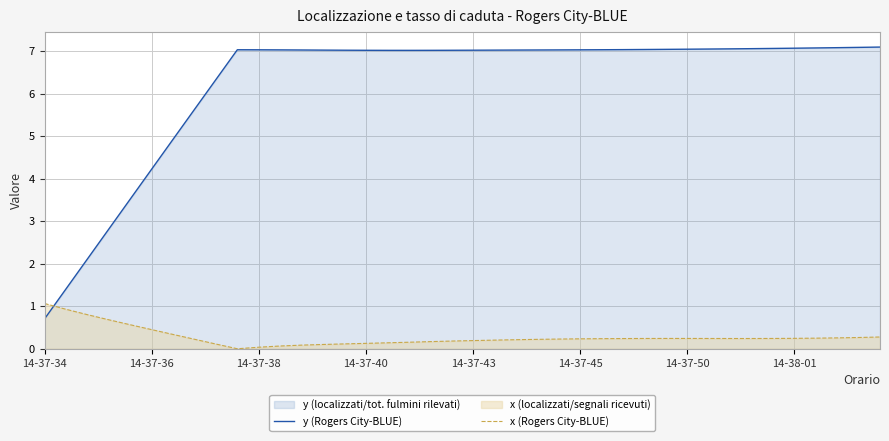

The x (Rogers City-BLUE) series shows 0.0 at 14-37-38. True or false?

True